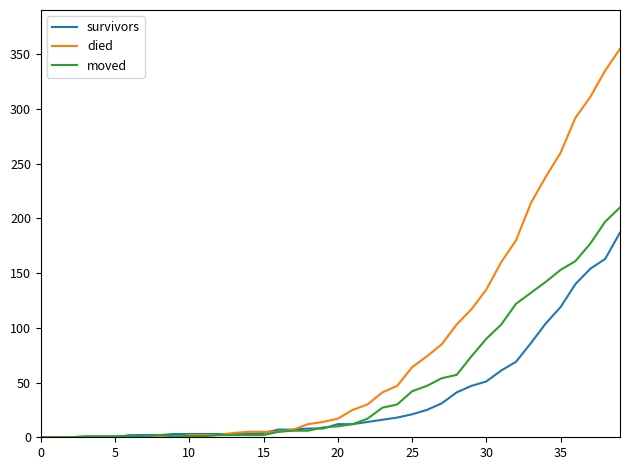

Which series has the widest spread of values?

died